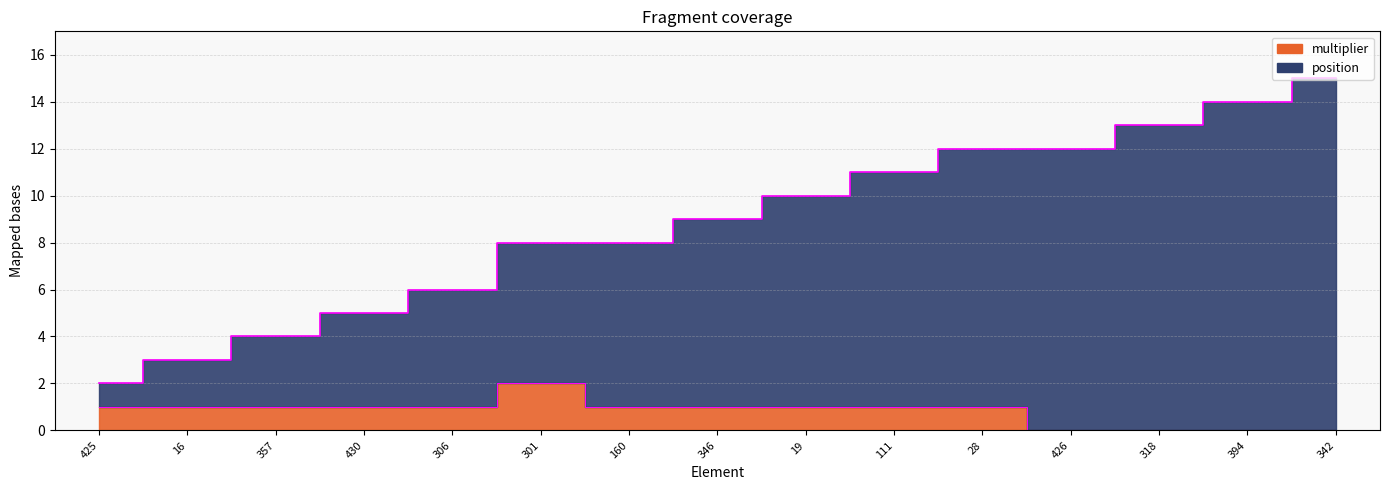

True or false: multiplier and position cross at least once.

False